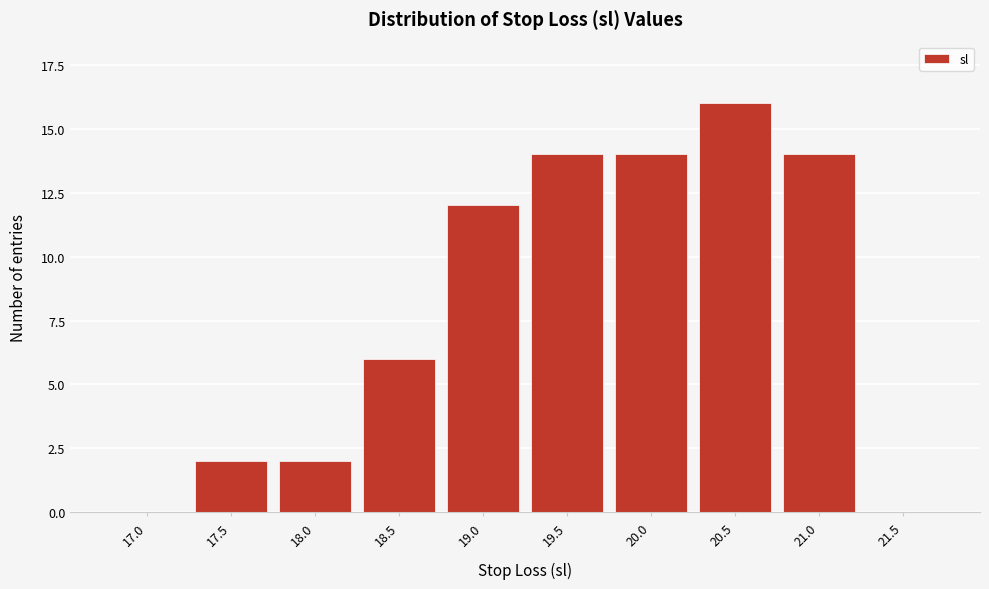

Reading left to right, extract all data points from this chart.

17.0=0	17.5=2	18.0=2	18.5=6	19.0=12	19.5=14	20.0=14	20.5=16	21.0=14	21.5=0